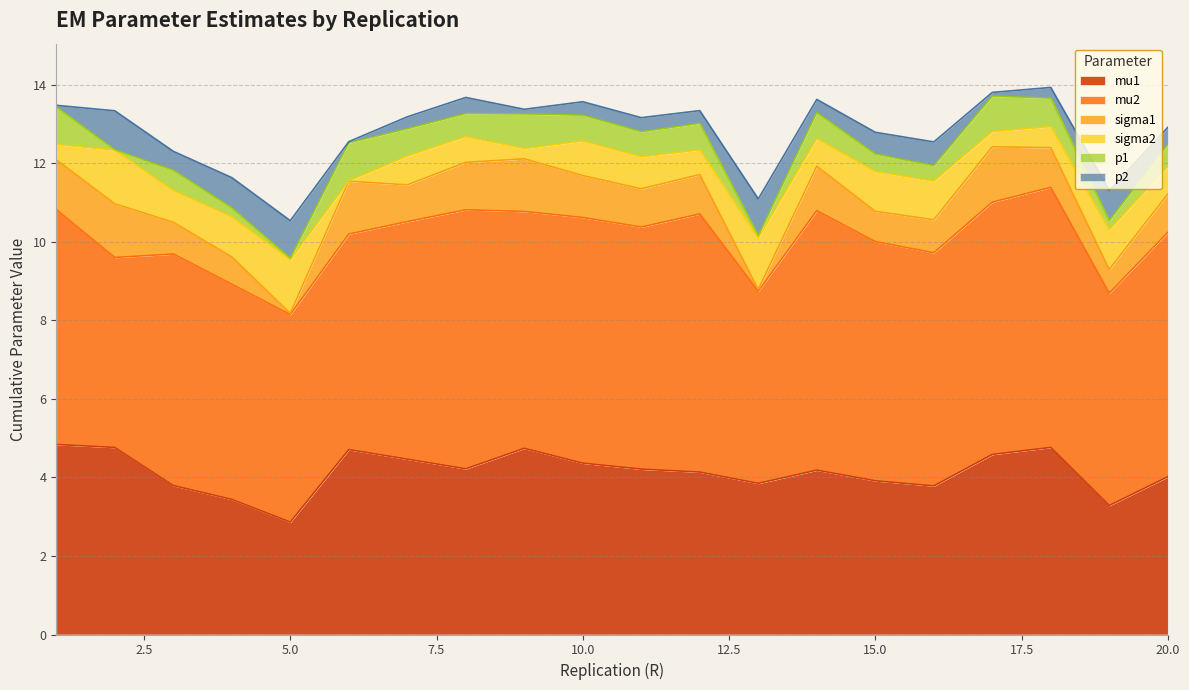

What is the value of the p2 point at the 9th from the left?

0.1